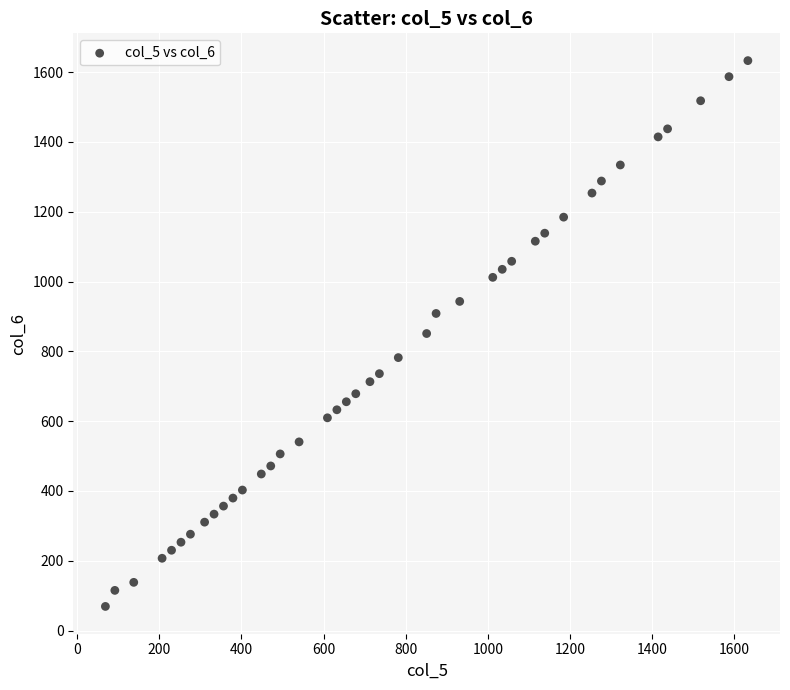

What is the range of X values (max minus min)?

1564.0